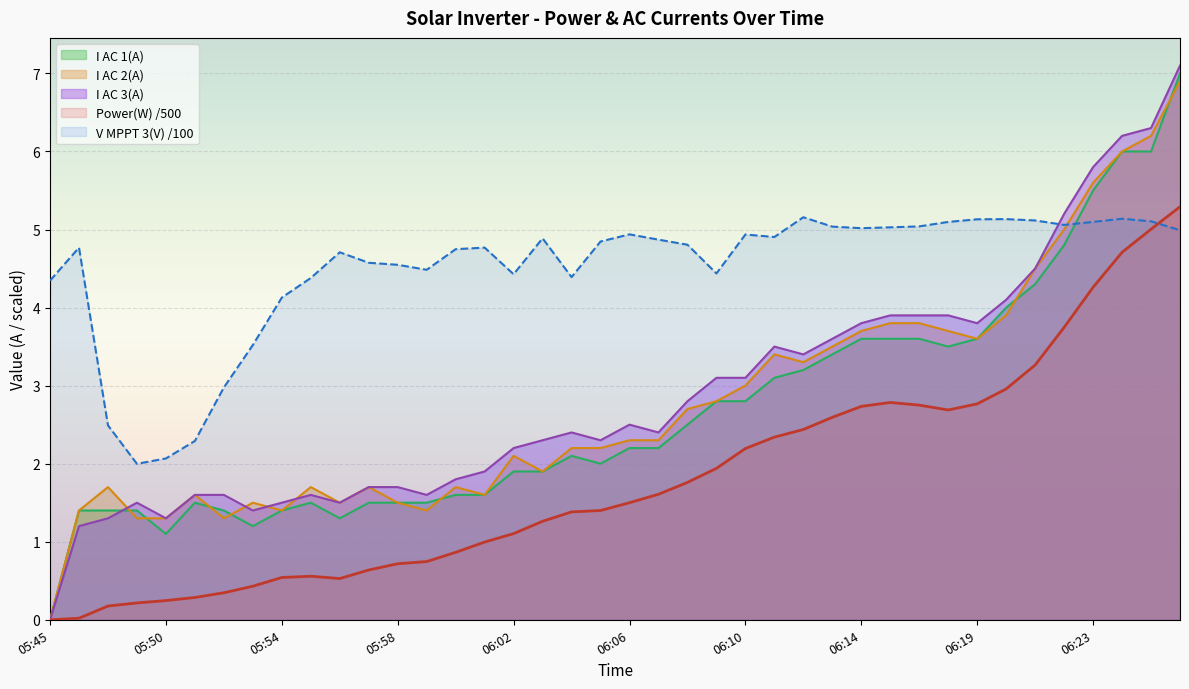

What is the label of the 28th point from the left?

06:13